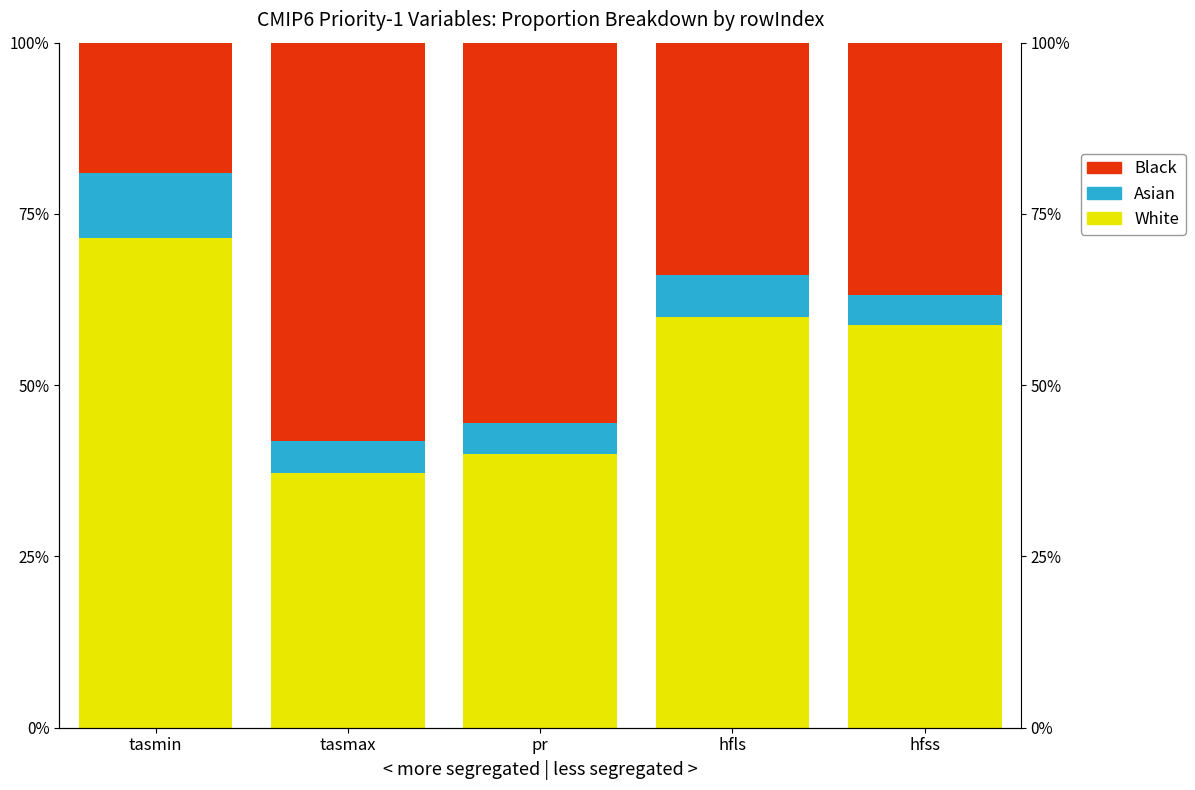

Rank the categories by Asian value from lowest to highest.

hfss, pr, tasmax, hfls, tasmin